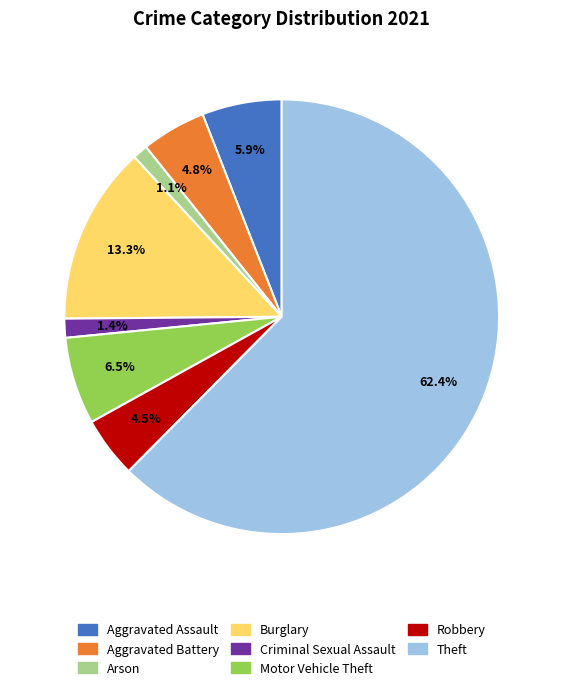

Does any single category account for the majority?

Yes